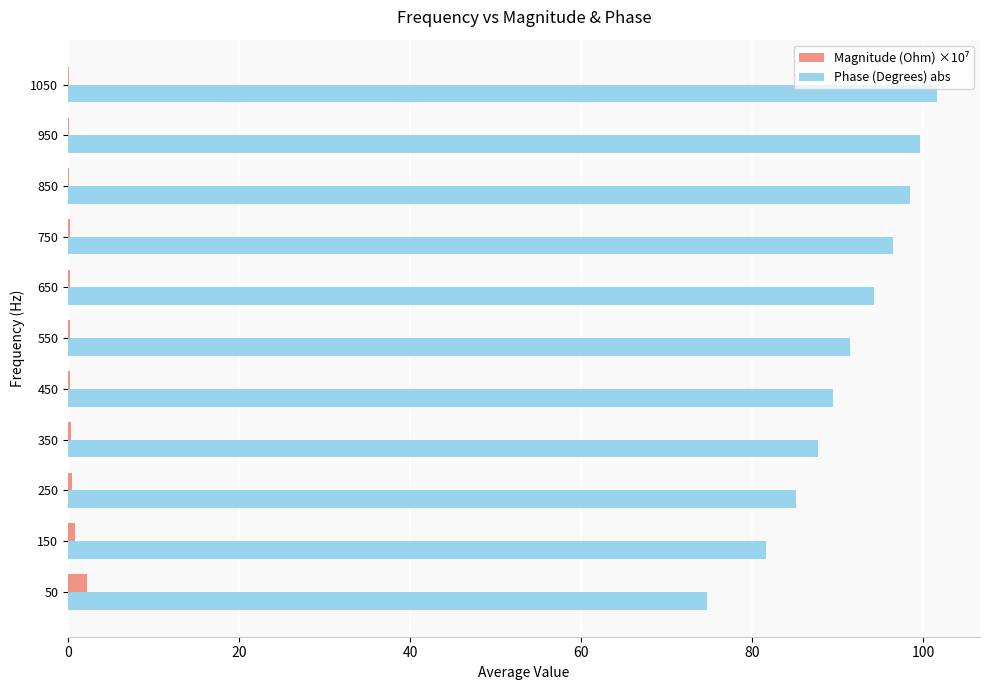

The value of Phase (Degrees) abs at 450 is 89.4. True or false?

True